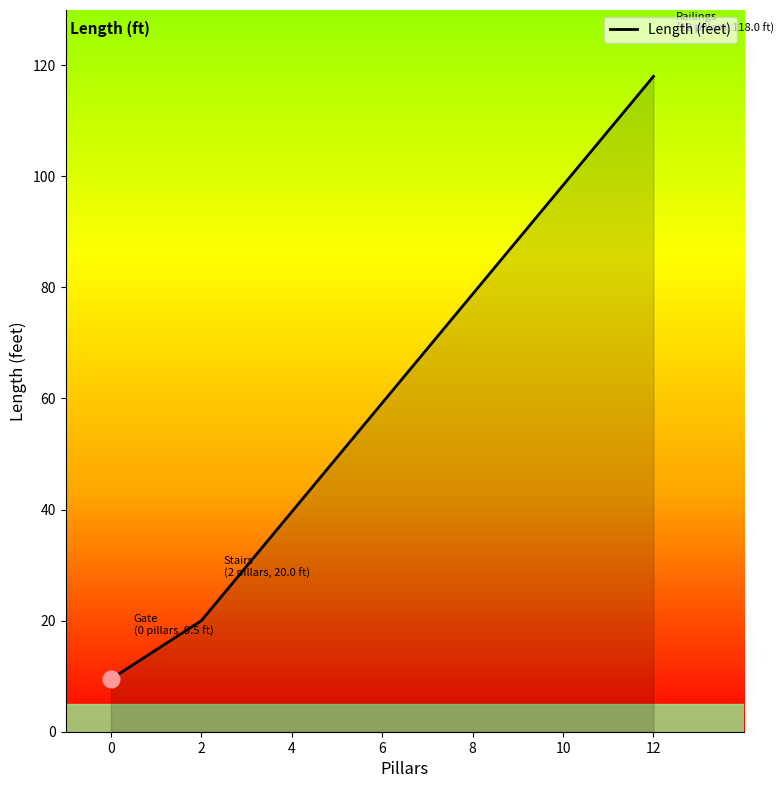

Reading right to left, transcribe all the data shown in this chart.

118.0	20.0	9.5